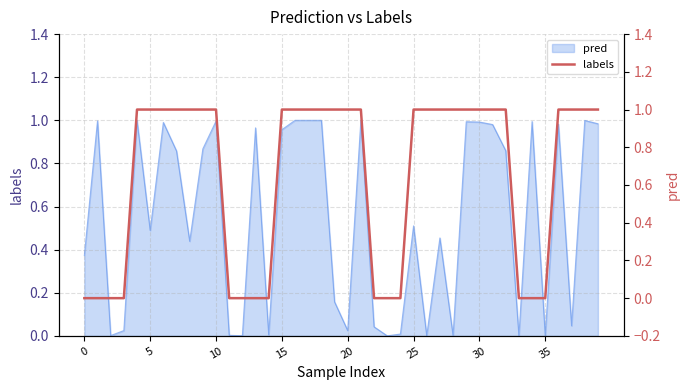

Approximately how many times larger is the value at 30 compared to 32?

1.0